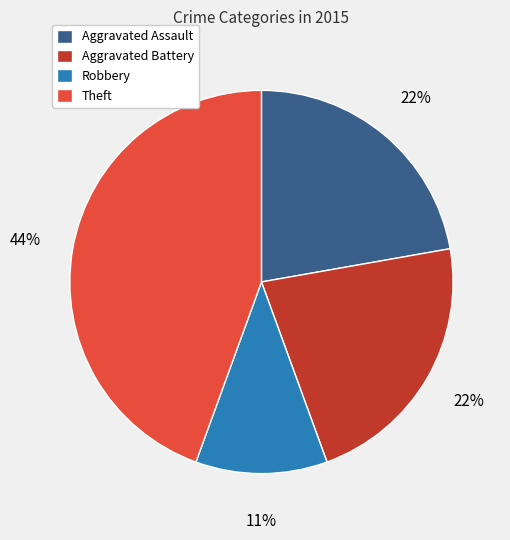

Is it true that Aggravated Assault is 22% of the pie?

True